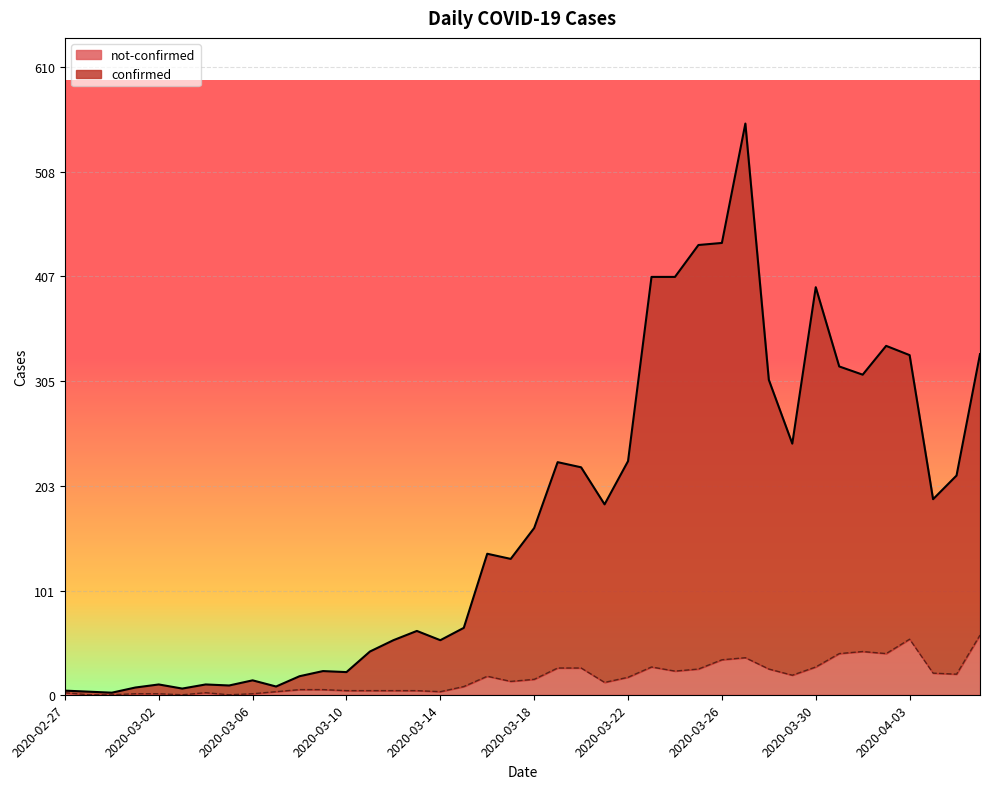

How many interior local peaks does the not-confirmed series have?

6